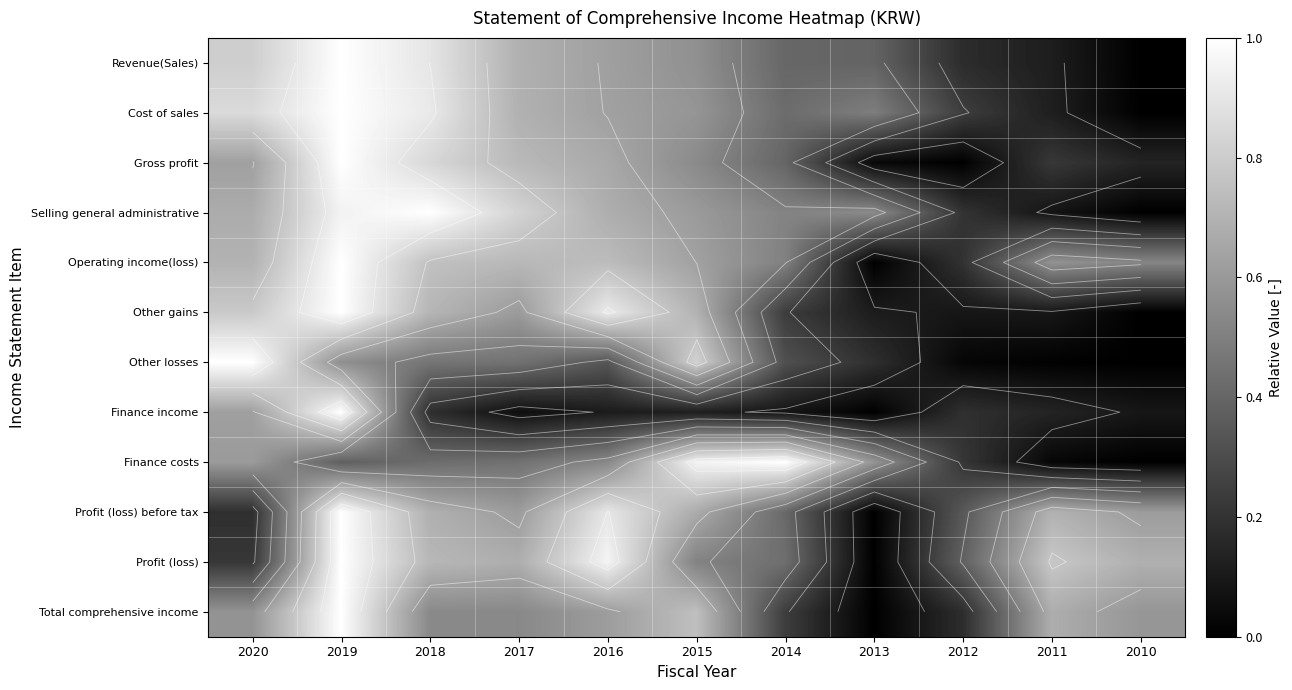

Is it true that Profit (loss) equals 0.3 at 2020?

False